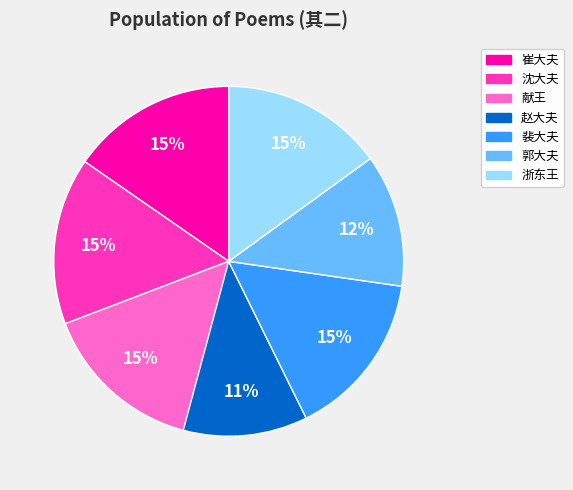

Count the number of slices in the pie.

7